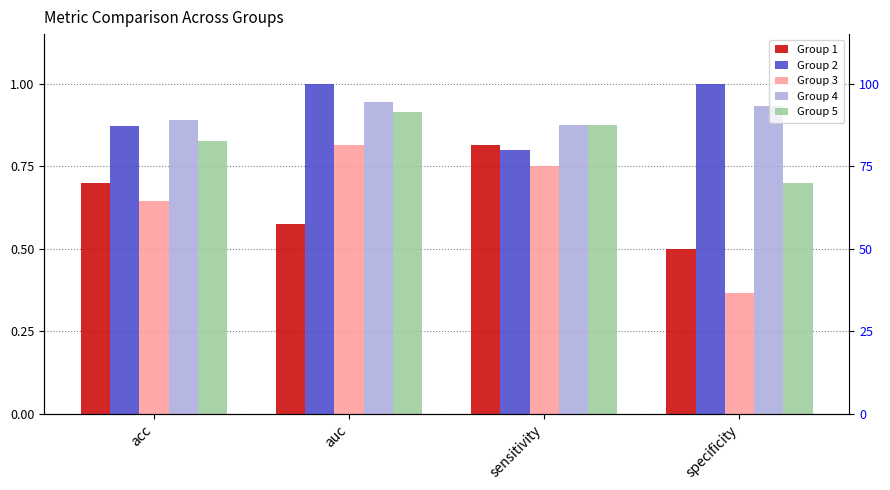

Rank the categories by Group 2 value from highest to lowest.

auc, specificity, acc, sensitivity